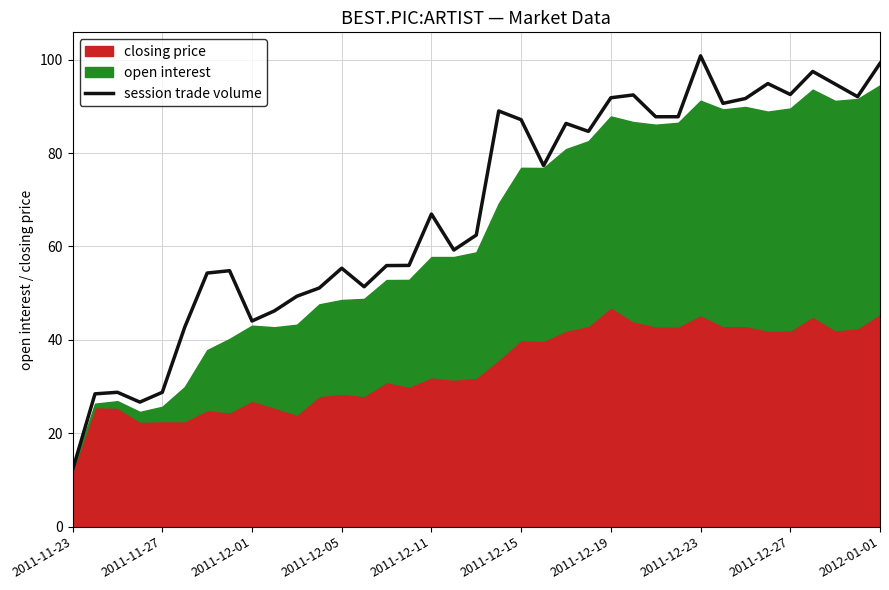

Which category has the lowest value in the session trade volume series?

2011-11-23